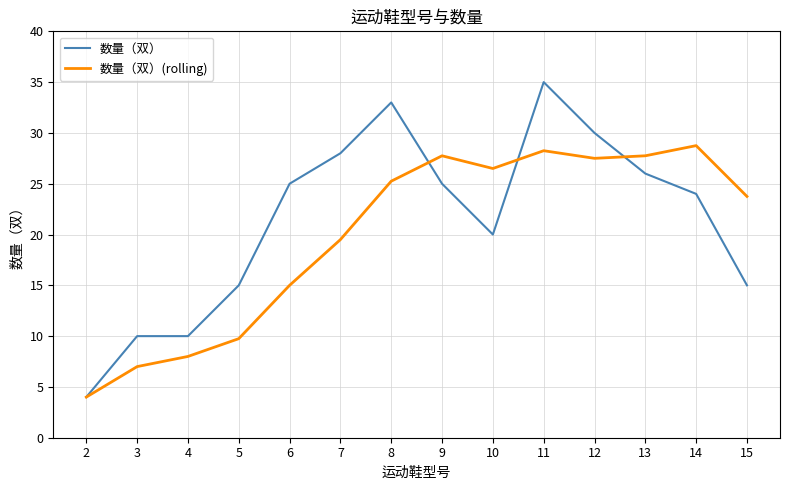

How many values in the 数量（双） series are below 25?

7